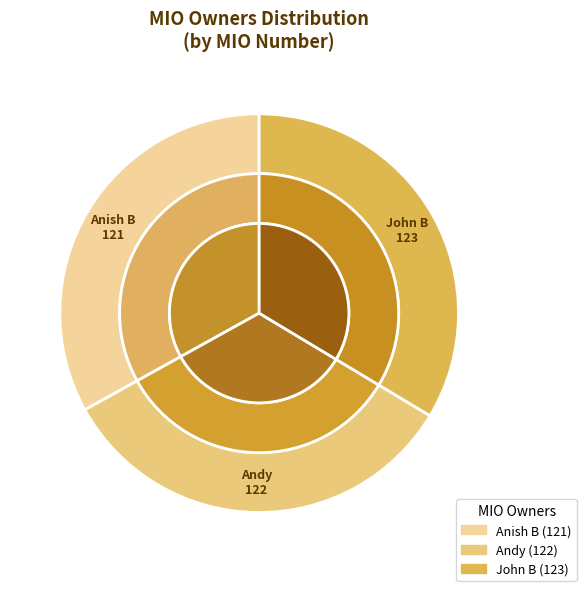

What percentage is the John B slice, to the nearest percent?

34%